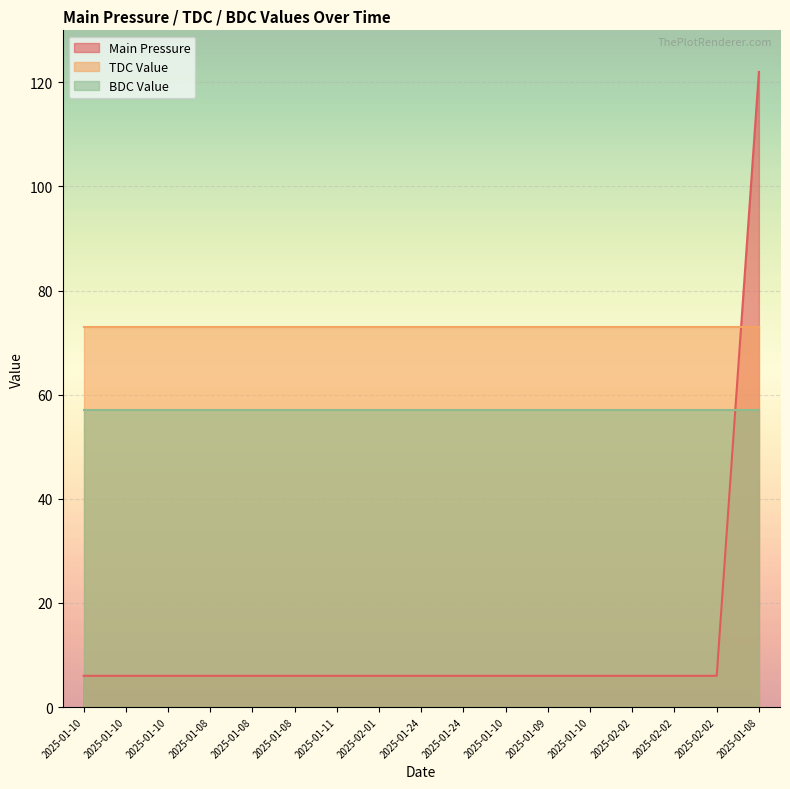

The Main Pressure series shows 2 at 2025-01-10. True or false?

False